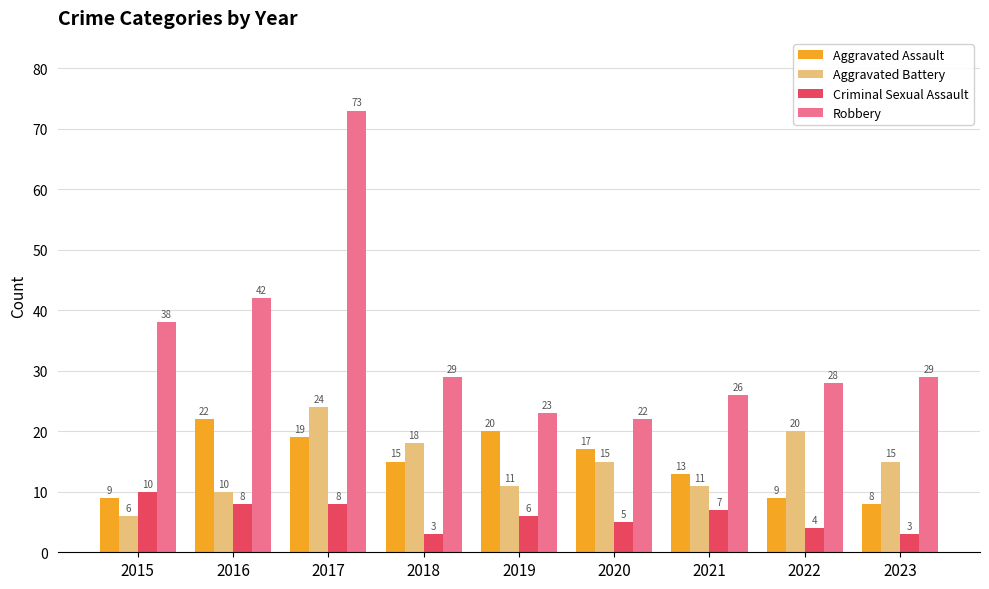

The Aggravated Assault series shows 22 at 2016. True or false?

True